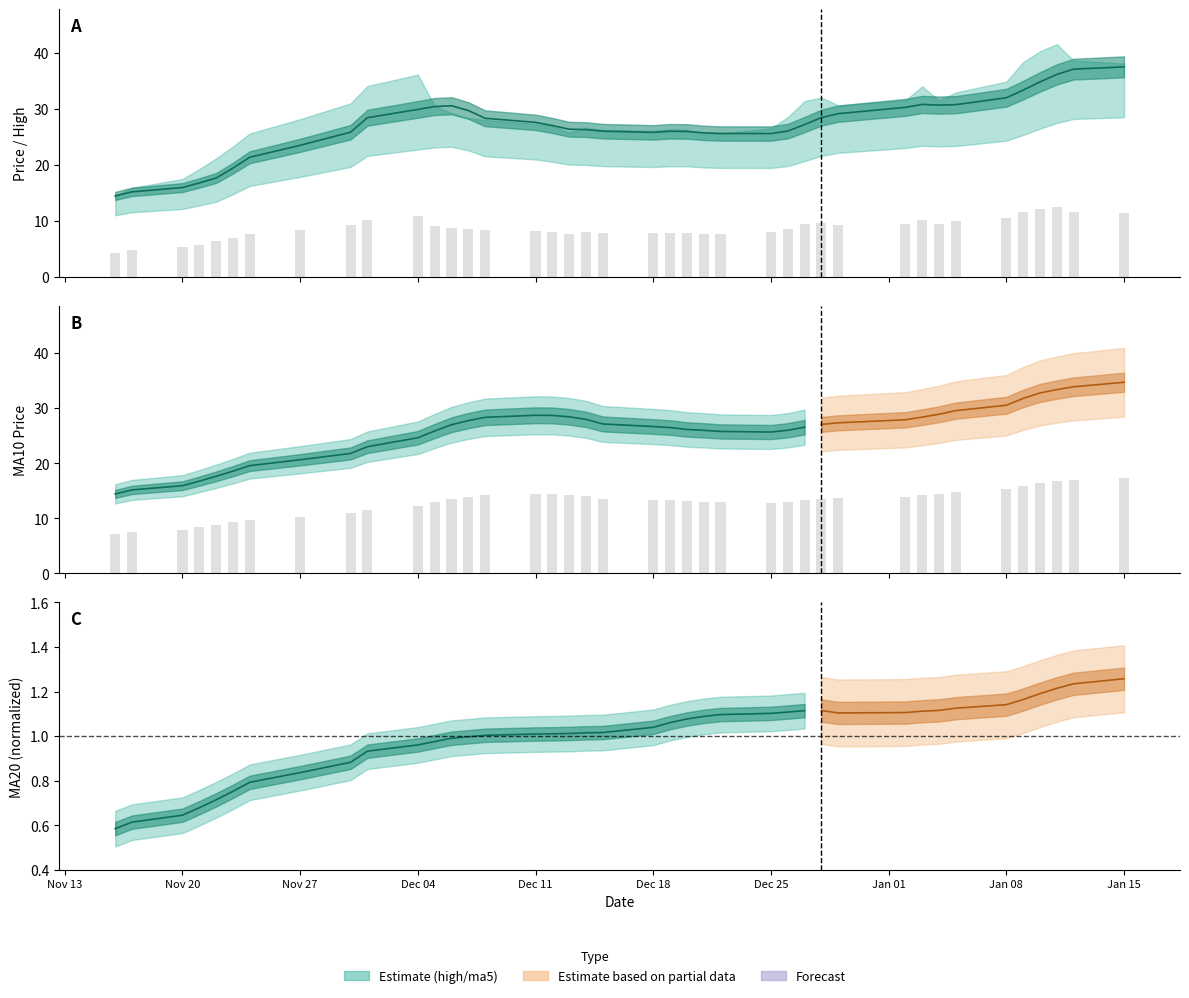

The value of ma10 at 32 is 4.8. True or false?

False